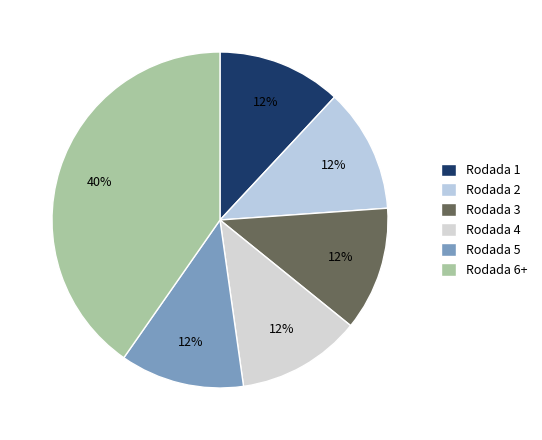

How many slices are in this pie chart?

6